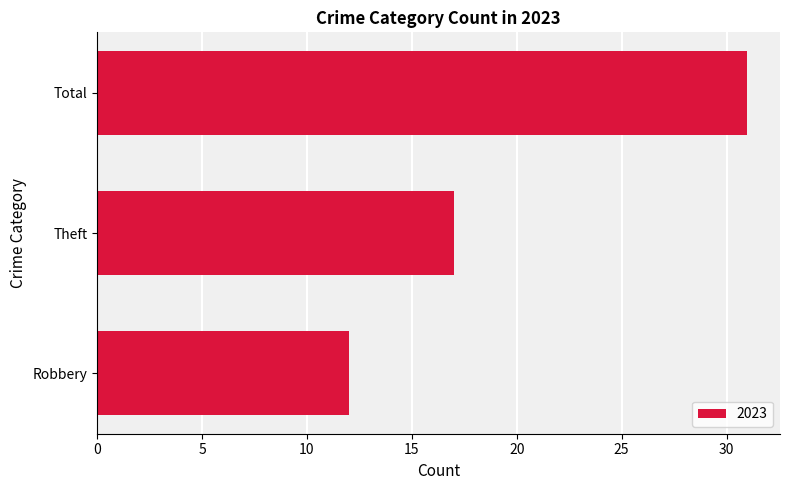

Which has a higher value, Robbery or Total?

Total